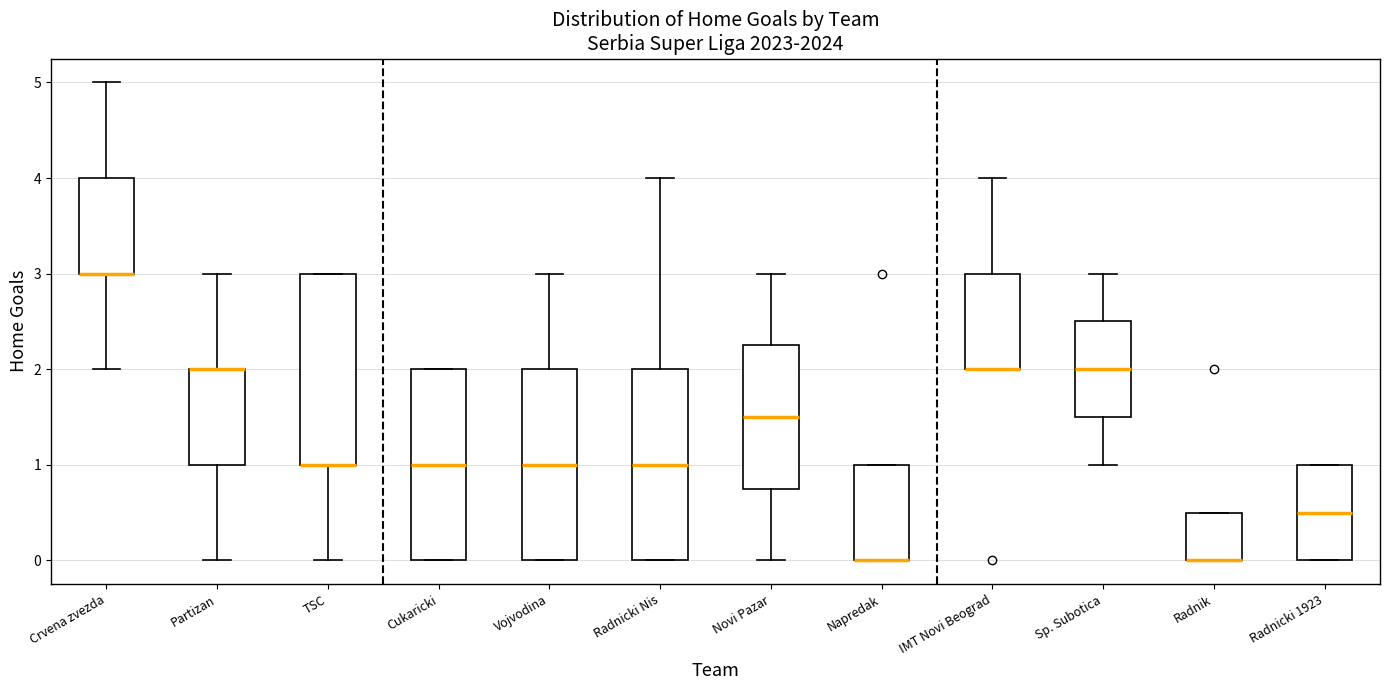

Reading left to right, transcribe this box plot: for each box, give where its median line is, the range the box spans, and where its two whiskers end, as read against the y-axis. The values are not printed on the chart, so give them approximately, as read against the axis.

Crvena zvezda: median 3.0 (drawn on the box's lower edge), box 3.0 to 4.0, whiskers 2.0 to 5.0
Partizan: median 2.0 (drawn on the box's upper edge), box 1.0 to 2.0, whiskers 0.0 to 3.0
TSC: median 1.0 (drawn on the box's lower edge), box 1.0 to 3.0, whiskers 0.0 to 3.0
Cukaricki: median 1.0, box 0.0 to 2.0, whiskers 0.0 to 2.0
Vojvodina: median 1.0, box 0.0 to 2.0, whiskers 0.0 to 3.0
Radnicki Nis: median 1.0, box 0.0 to 2.0, whiskers 0.0 to 4.0
Novi Pazar: median 1.5, box 0.8 to 2.3, whiskers 0.0 to 3.0
Napredak: median 0.0 (drawn on the box's lower edge), box 0.0 to 1.0, whiskers 0.0 to 1.0
IMT Novi Beograd: median 2.0 (drawn on the box's lower edge), box 2.0 to 3.0, whiskers 2.0 to 4.0
Sp. Subotica: median 2.0, box 1.5 to 2.5, whiskers 1.0 to 3.0
Radnik: median 0.0 (drawn on the box's lower edge), box 0.0 to 0.5, whiskers 0.0 to 0.5
Radnicki 1923: median 0.5, box 0.0 to 1.0, whiskers 0.0 to 1.0